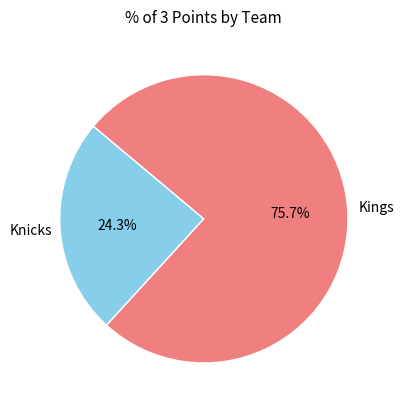

Combined, what portion of the pie is Knicks and Kings?

100.0%